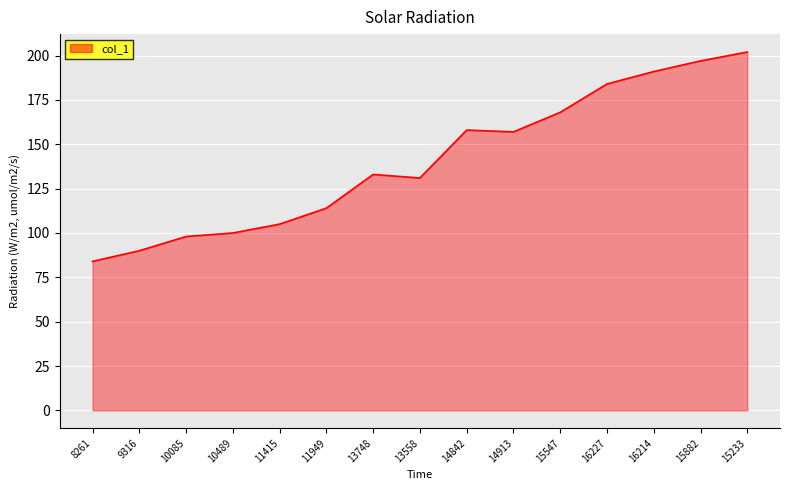

Reading left to right, list all the values displayed in this chart.

84	90	98	100	105	114	133	131	158	157	168	184	191	197	202